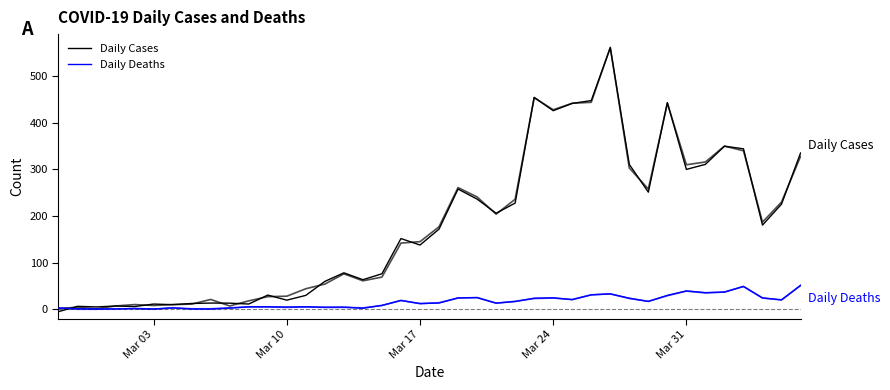

The Daily Deaths series shows 11.6 at 38. True or false?

False